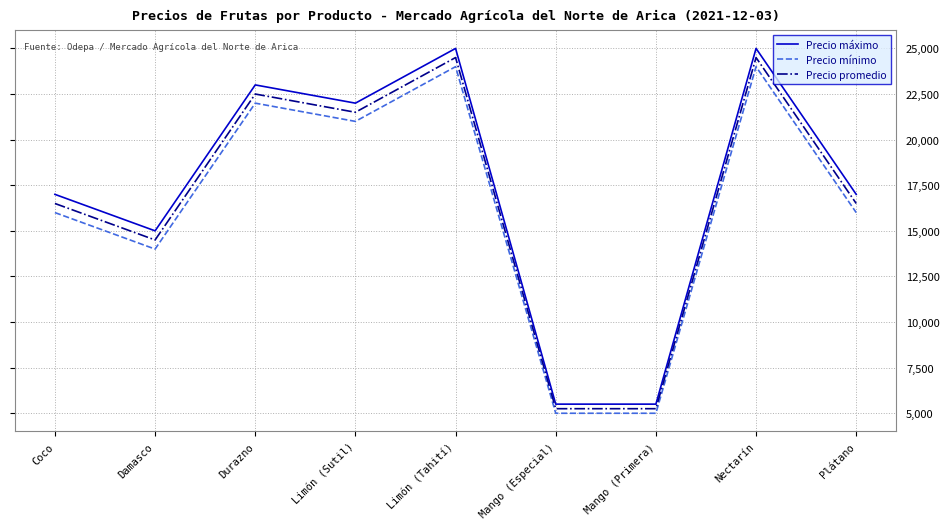

What is the minimum value shown in the chart?

5000